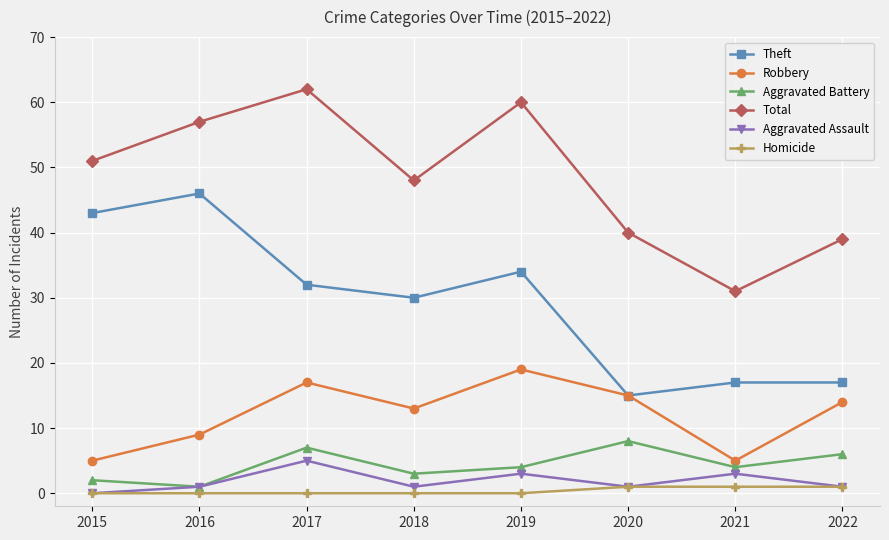

What is the difference between the second highest and second lowest values in the Aggravated Battery series?

5